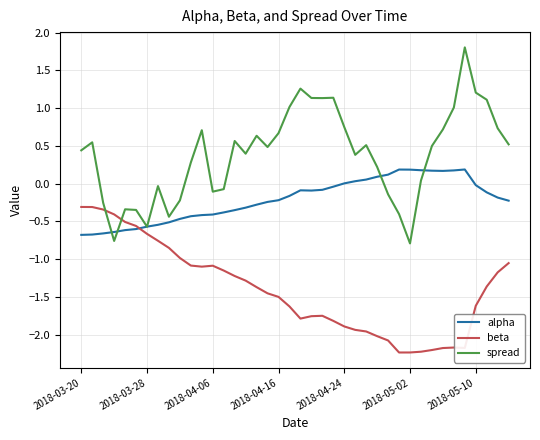

Which series has the largest total across all categories?

spread